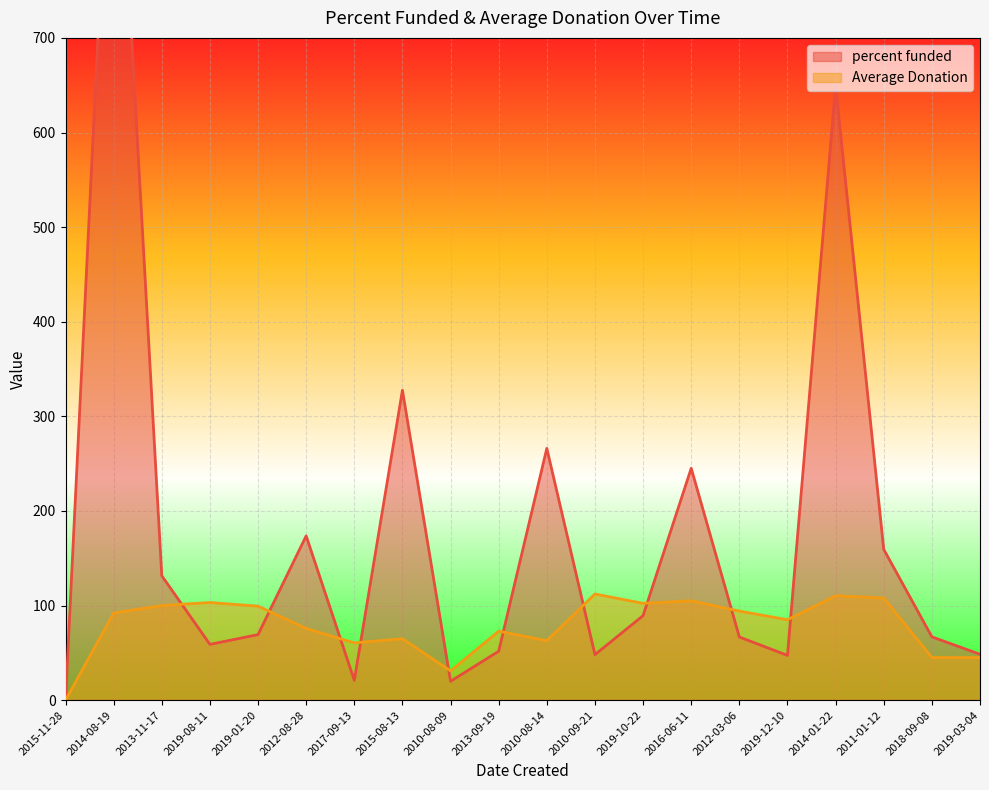

At which label does percent funded reach its peak?

2014-08-19